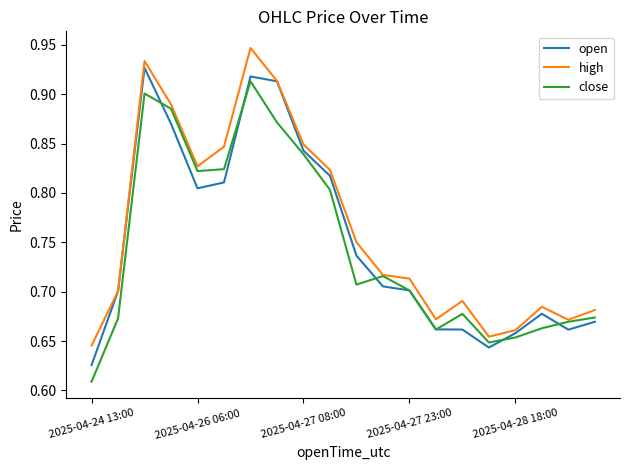

Which series has the largest range (max minus min)?

close